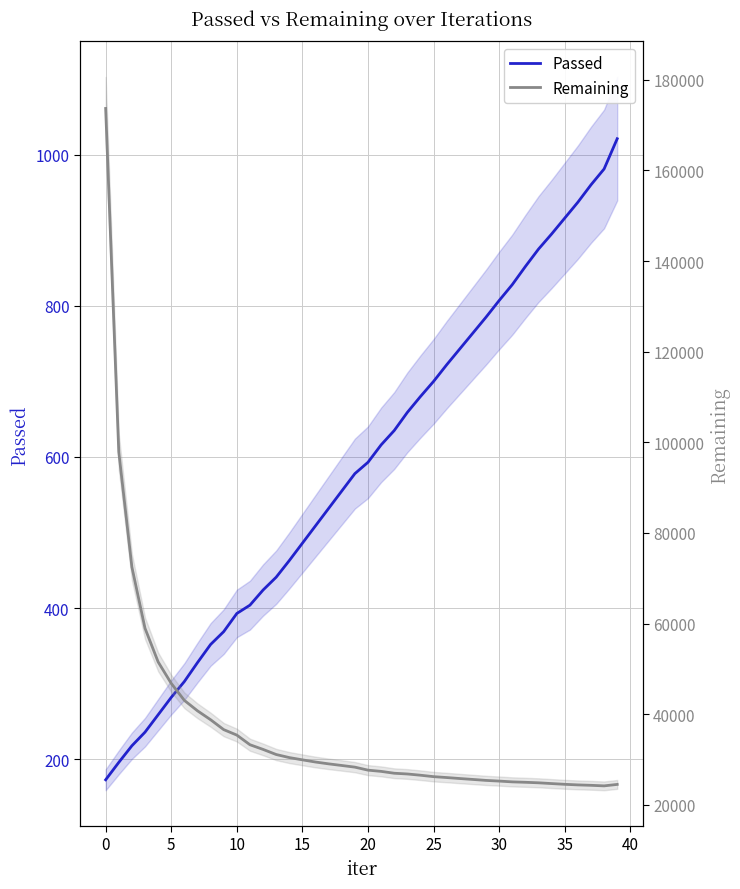

What is the difference between the Passed values at 32 and 31?

24